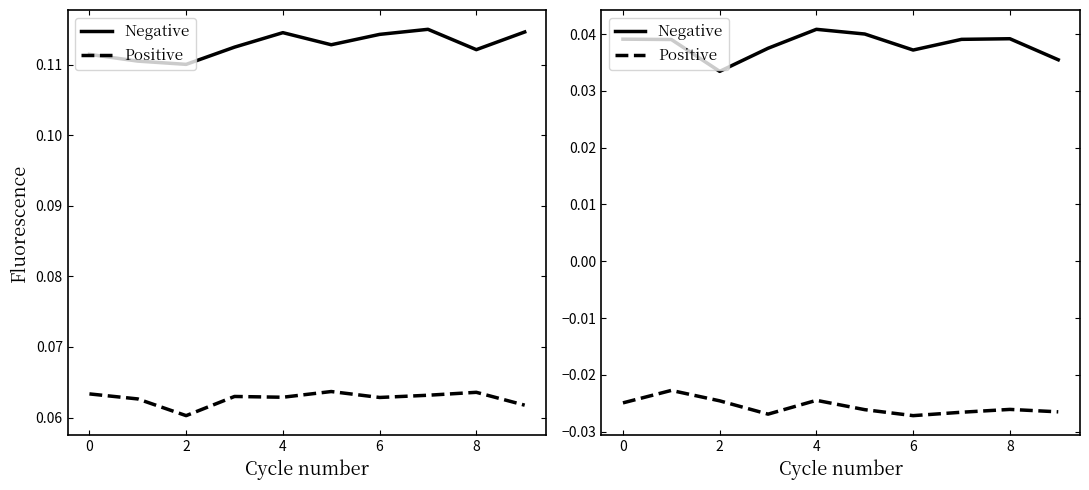

Where is the first local minimum for Negative?

2